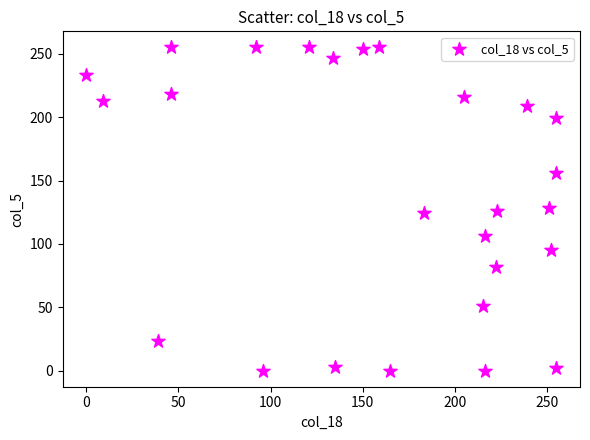

What is the range of X values (max minus min)?

255